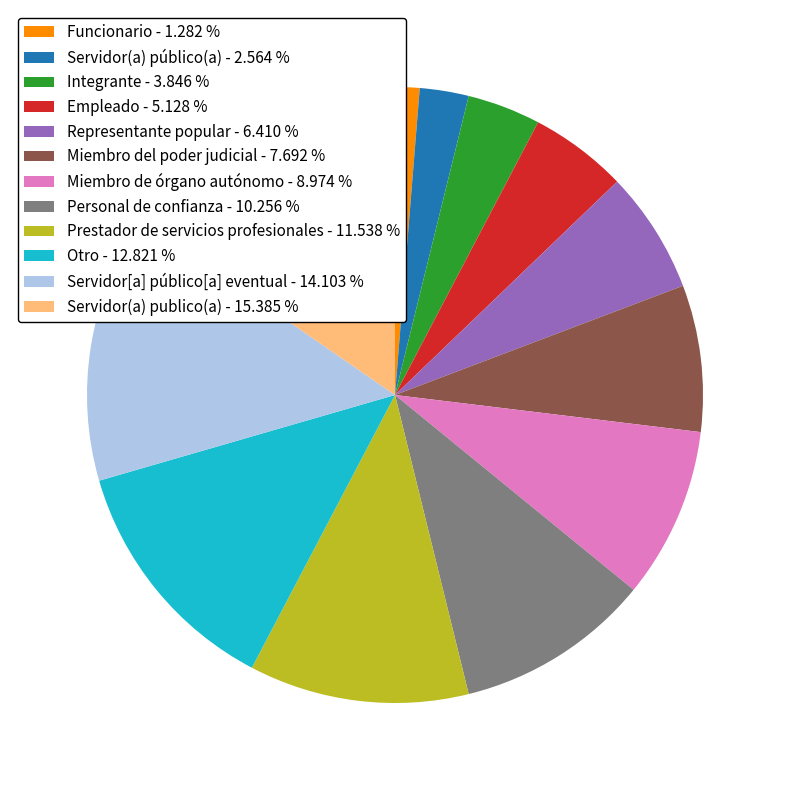

Which has a higher value, Integrante - 3.846 % or Funcionario - 1.282 %?

Integrante - 3.846 %